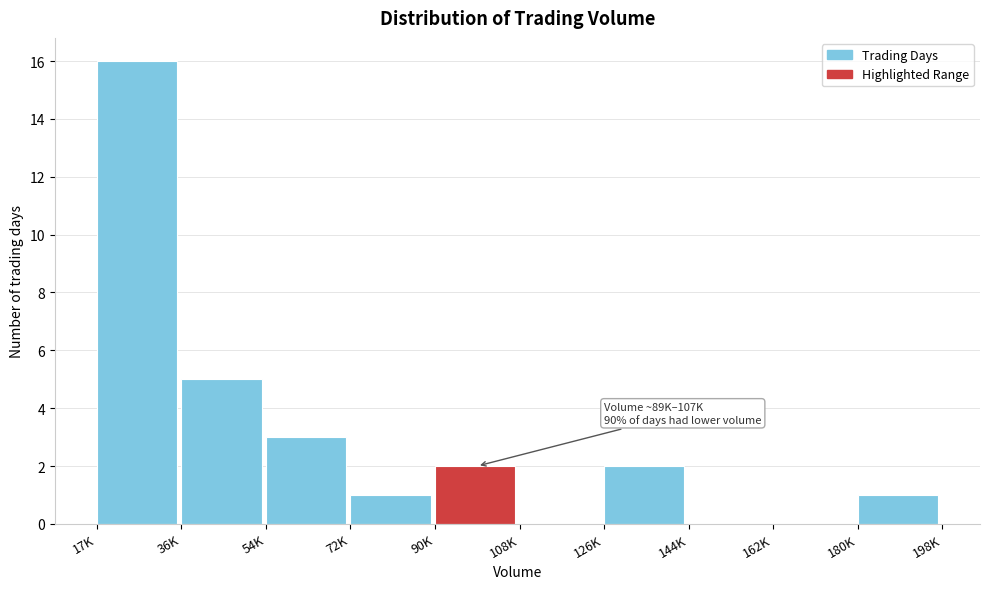

Reading right to left, list all the values displayed in this chart.

180K=1	162K=0	144K=0	126K=2	108K=0	90K=2	72K=1	54K=3	36K=5	17K=16